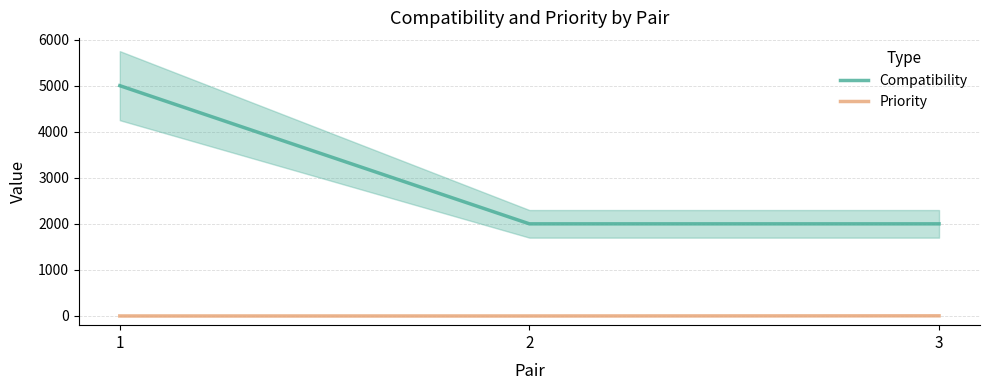

Reading left to right, extract all data points from this chart.

Compatibility: 1=5000	2=2000	3=2000
Priority: 1=0	2=0	3=3